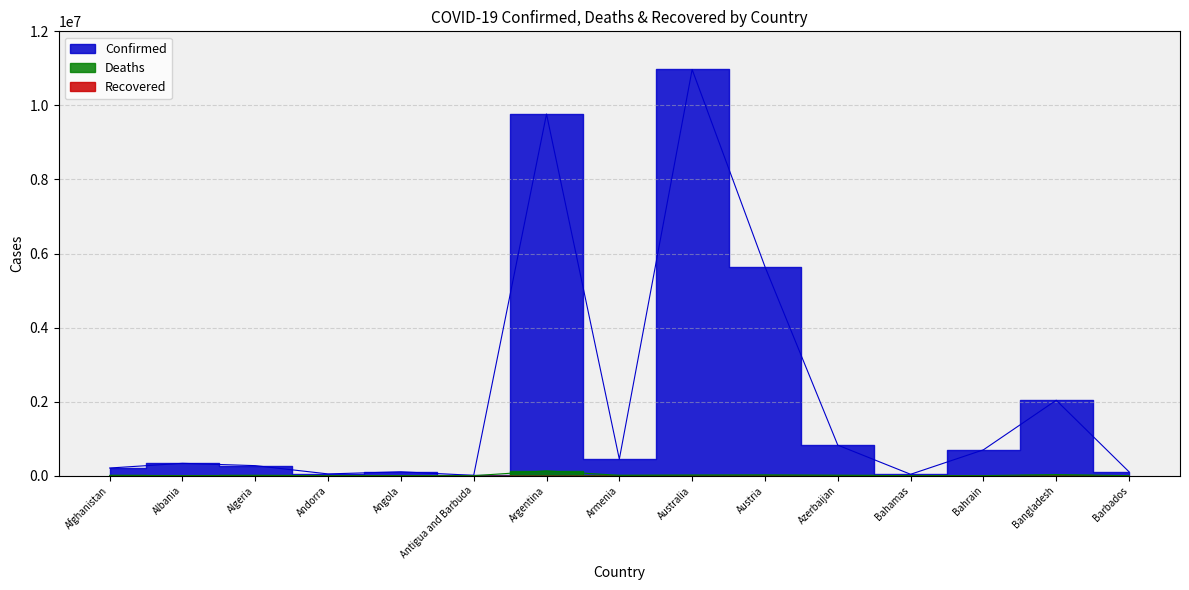

Which label corresponds to the largest value in the chart?

Australia